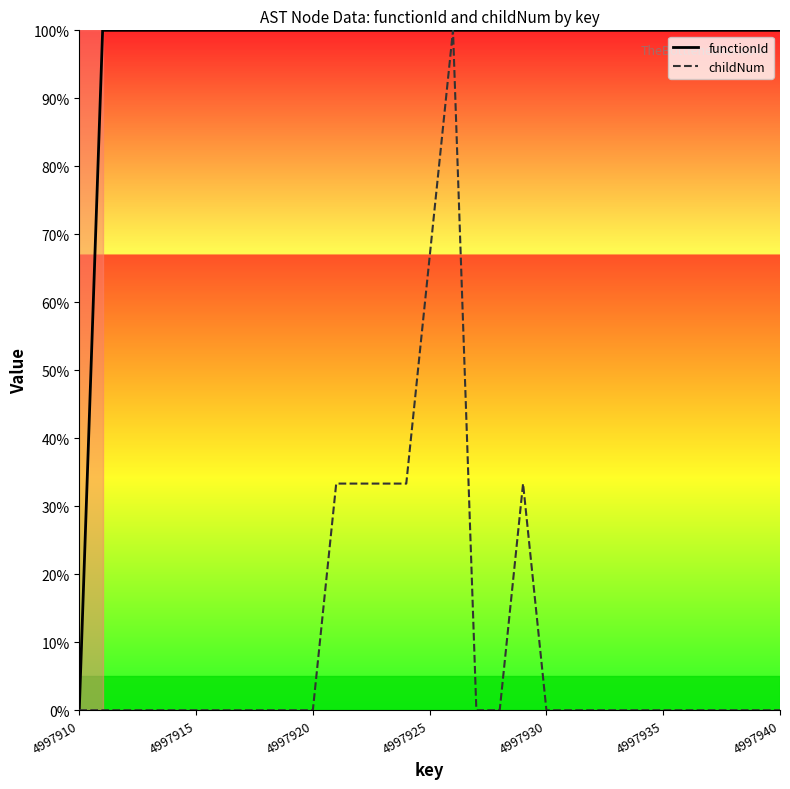

What is the maximum value for functionId?

100.0